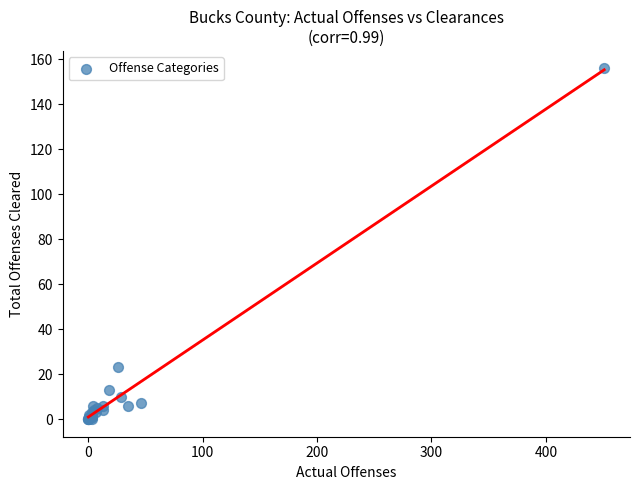

What Y value in the scatter plot is closest to 78?

23